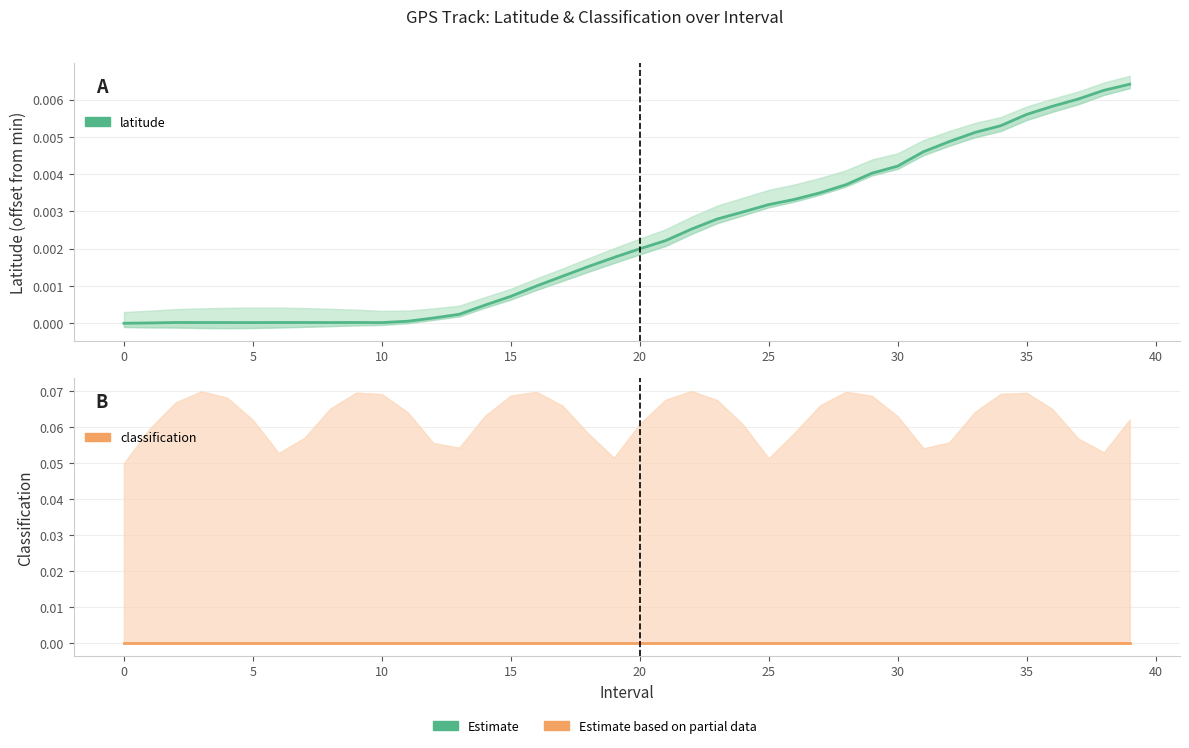

Rank the series at 15 from lowest to highest value.

classification, latitude (normalized)